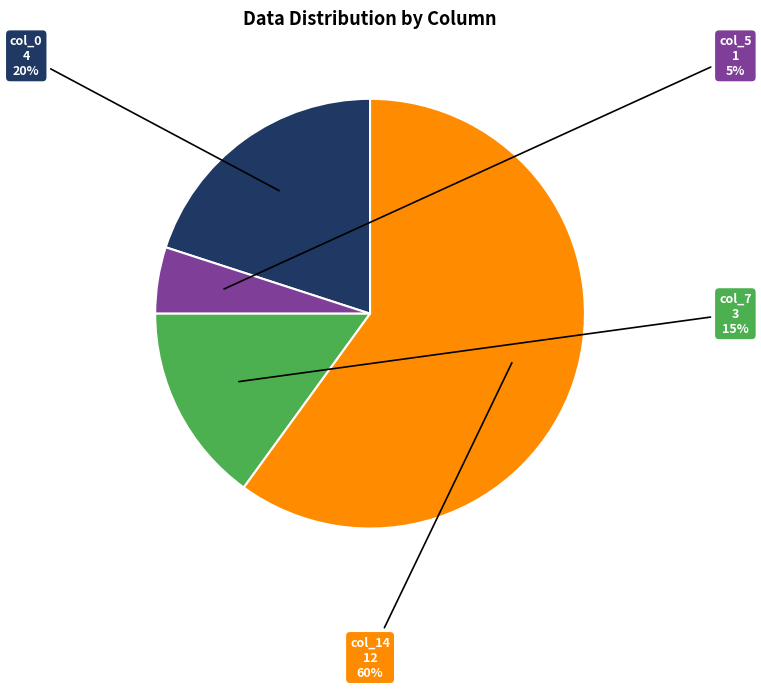

To the nearest percent, what is the difference between the largest and smallest slice percentages?

55%